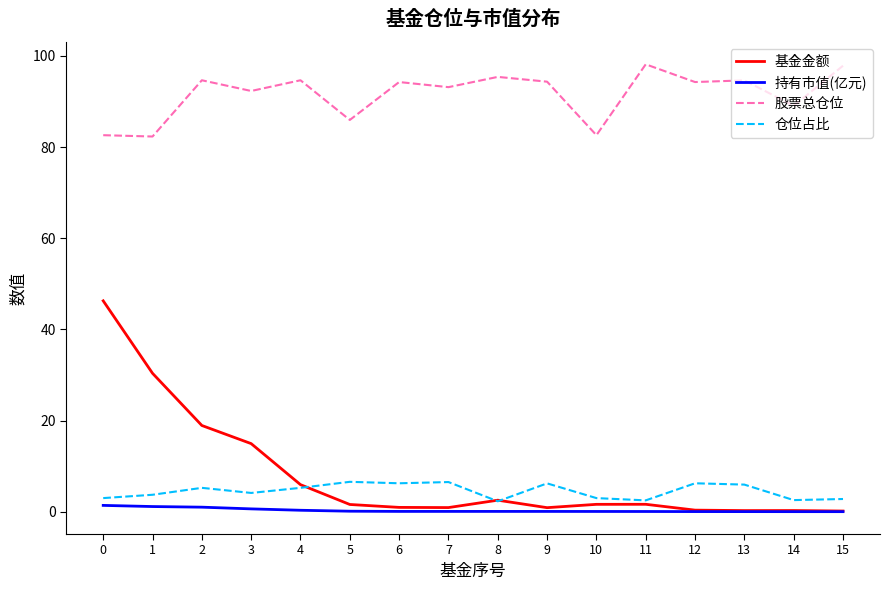

What is the difference between the second highest and minimum values in the 仓位占比 series?

4.2